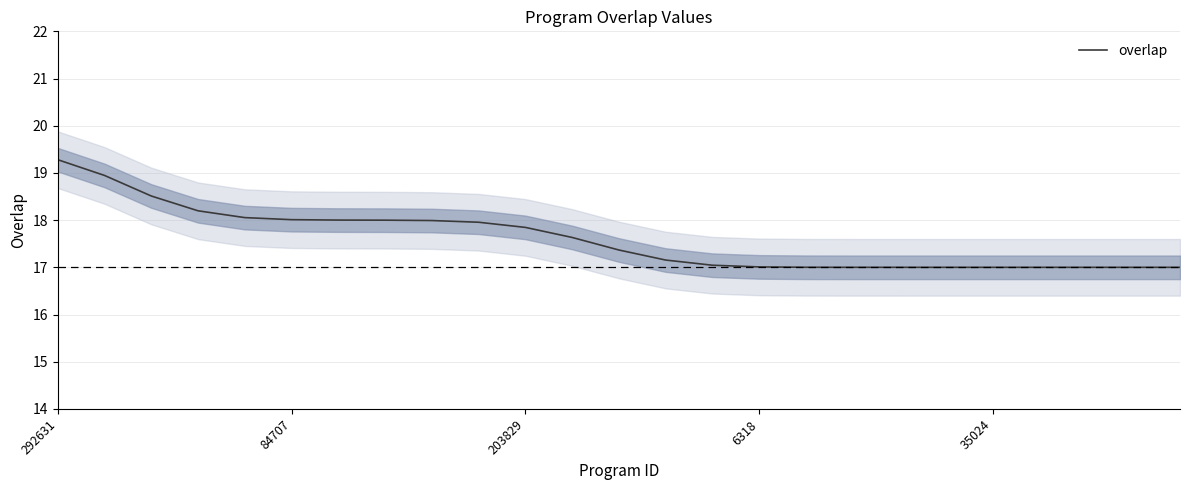

What is the smallest value displayed?

17.0